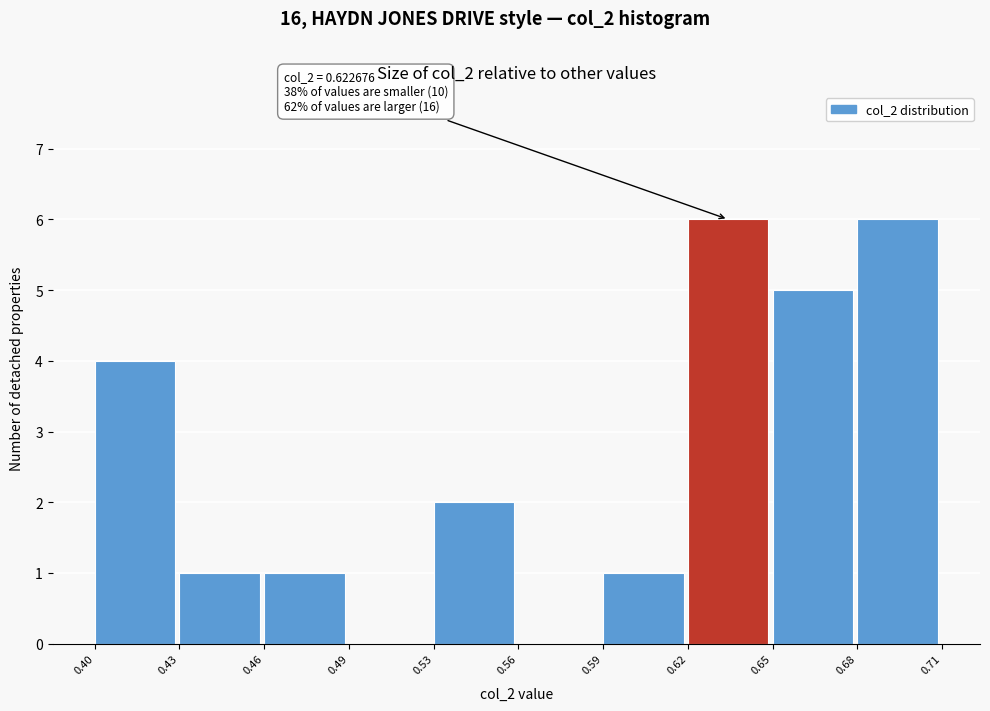

Reading right to left, what are all the values shown in this chart?

0.68=6	0.65=5	0.62=6	0.59=1	0.56=0	0.53=2	0.49=0	0.46=1	0.43=1	0.40=4